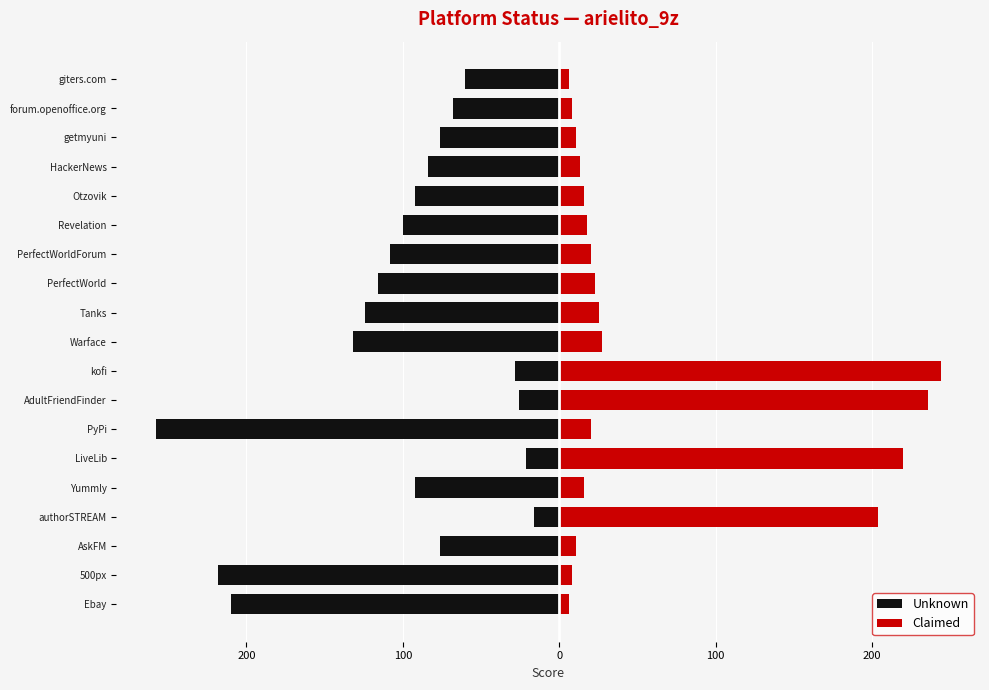

What is the average value of the Claimed series?

59.6